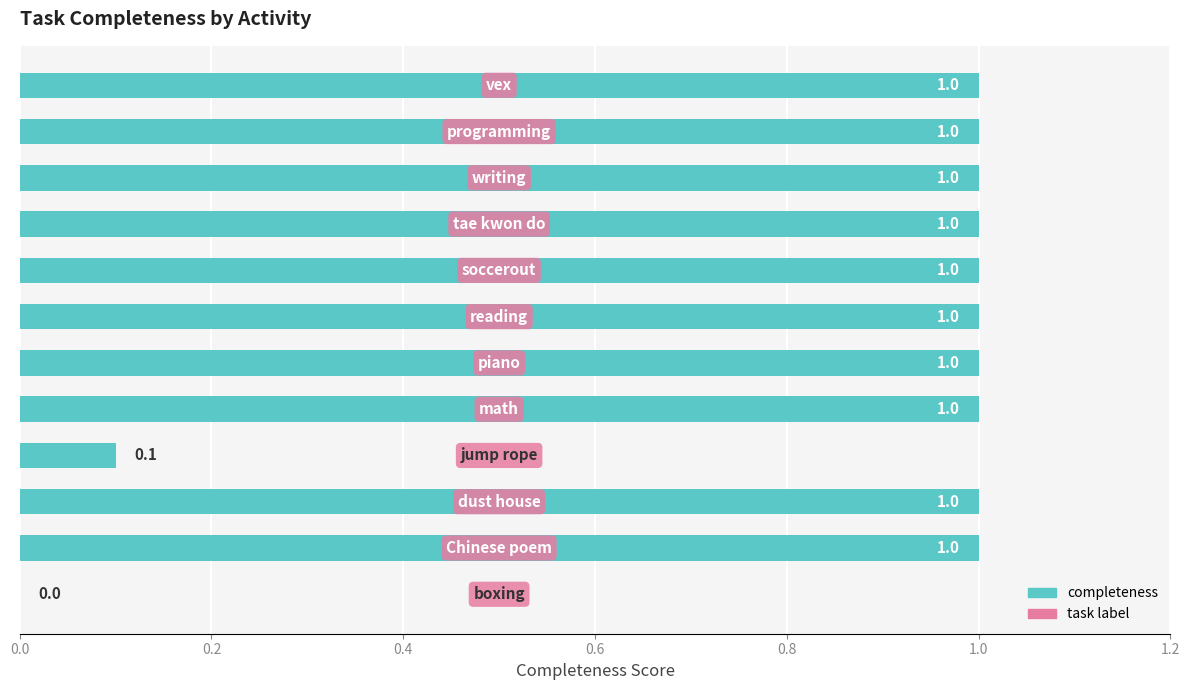

How many values are between 1 and 2?

10